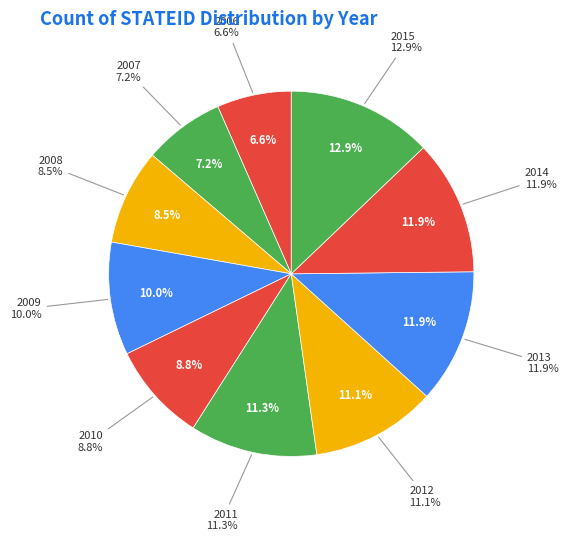

How many segments does this pie chart have?

10